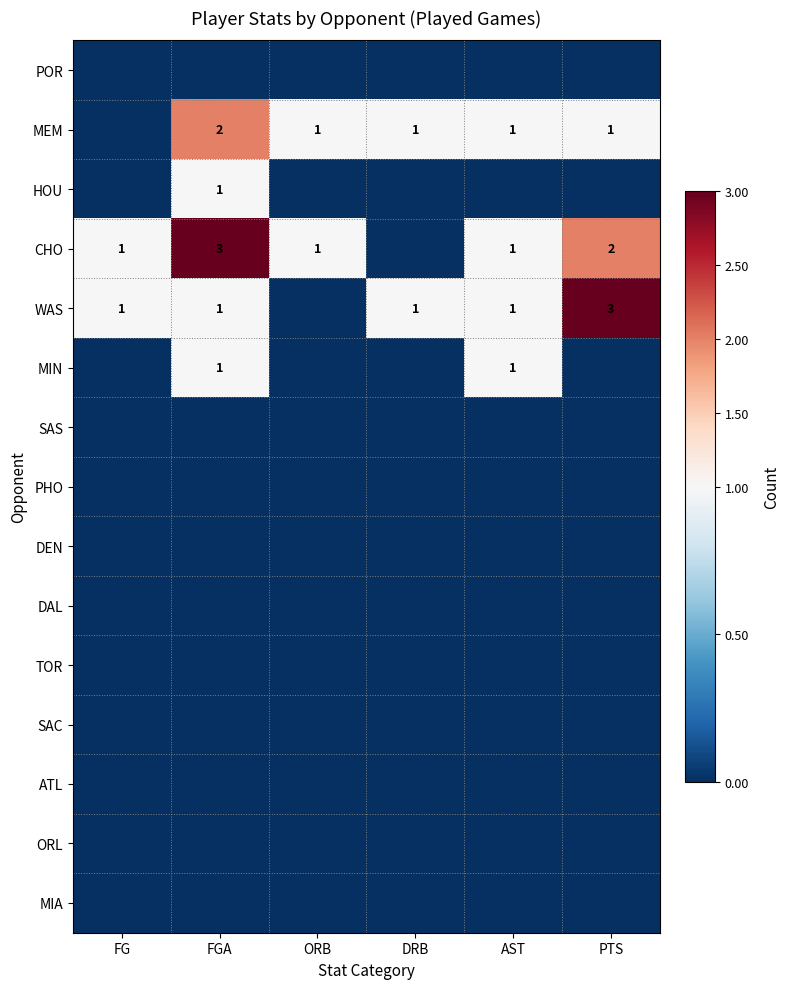

Is the value of MEM at FGA greater than the value of CHO at AST?

Yes